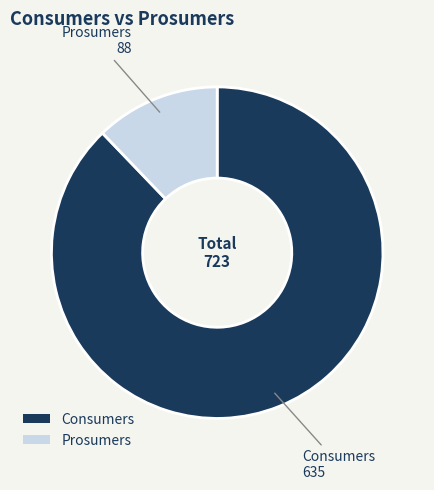

Combined, do Prosumers and Consumers account for over 50%?

Yes